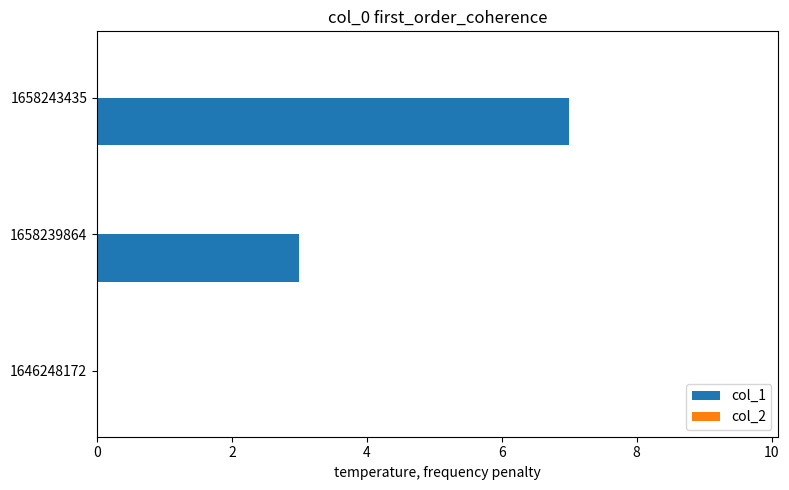

Is it true that the value at 1646248172 is -3?

False